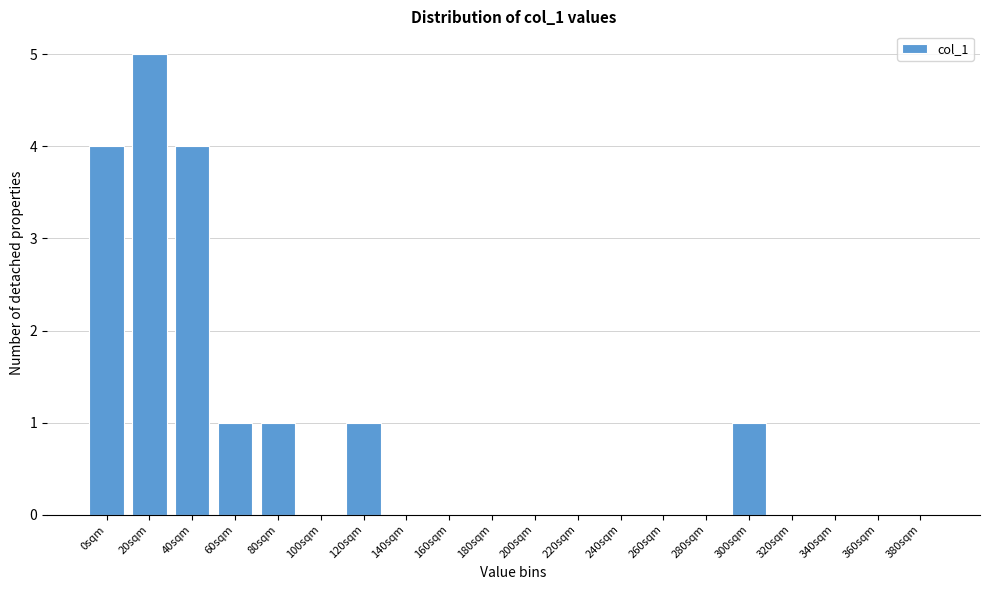

Reading right to left, list all the values displayed in this chart.

380sqm=0	360sqm=0	340sqm=0	320sqm=0	300sqm=1	280sqm=0	260sqm=0	240sqm=0	220sqm=0	200sqm=0	180sqm=0	160sqm=0	140sqm=0	120sqm=1	100sqm=0	80sqm=1	60sqm=1	40sqm=4	20sqm=5	0sqm=4